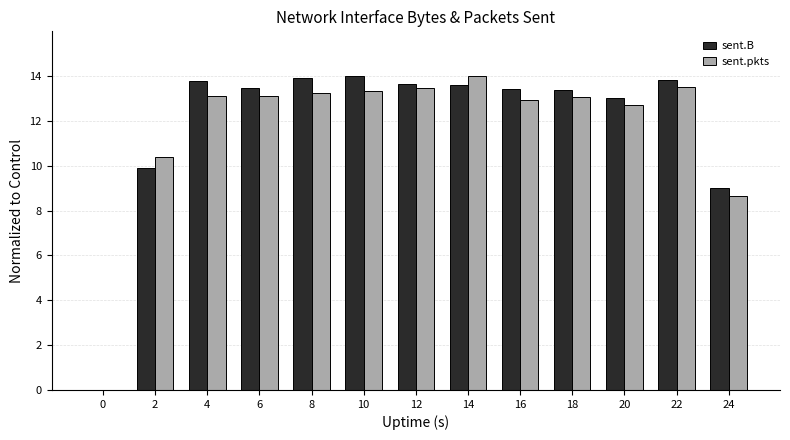

Are the bars horizontal?

No